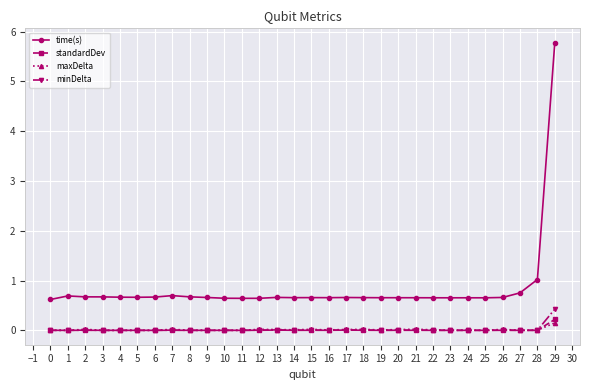

At how many categories does at least one series exceed 0?

30